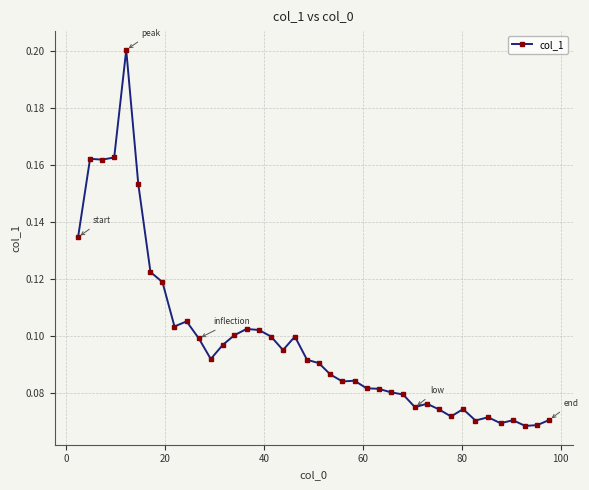

Count the values in the range 0 to 1.

40